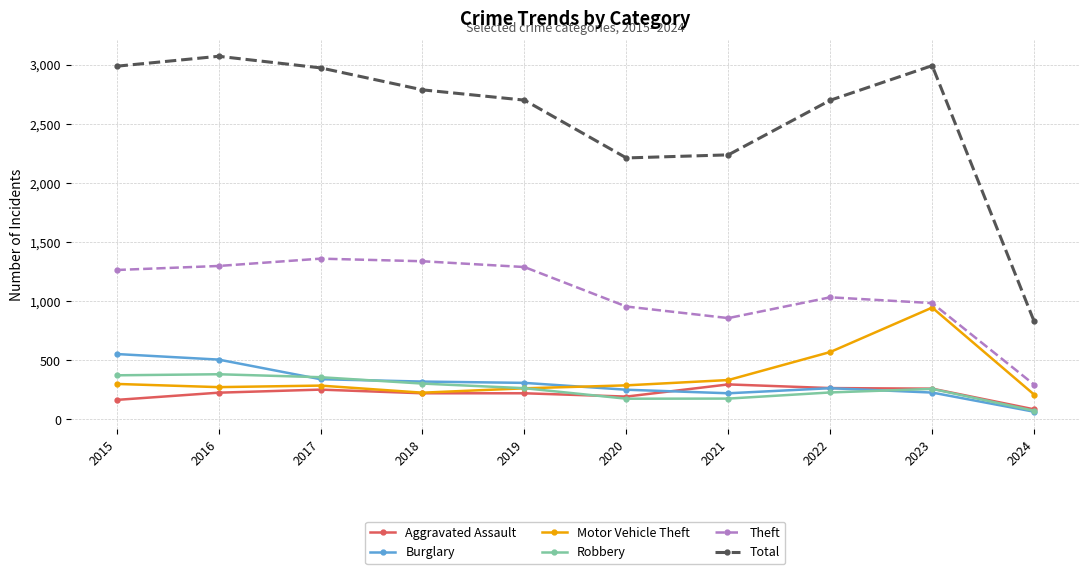

True or false: Theft has more than 2 interior local peaks.

False